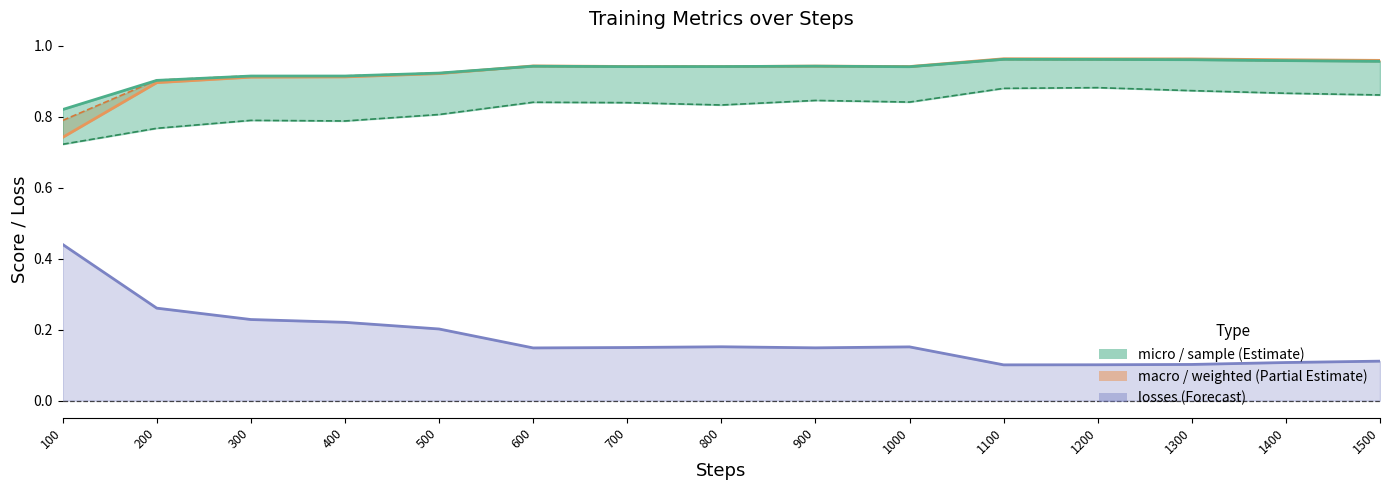

What is the minimum value for weighted?

0.8